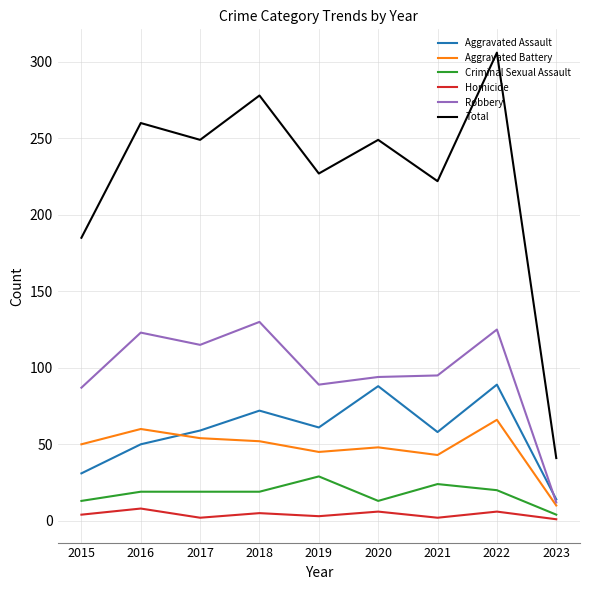

True or false: Aggravated Battery has a value of 75 at 2020.

False